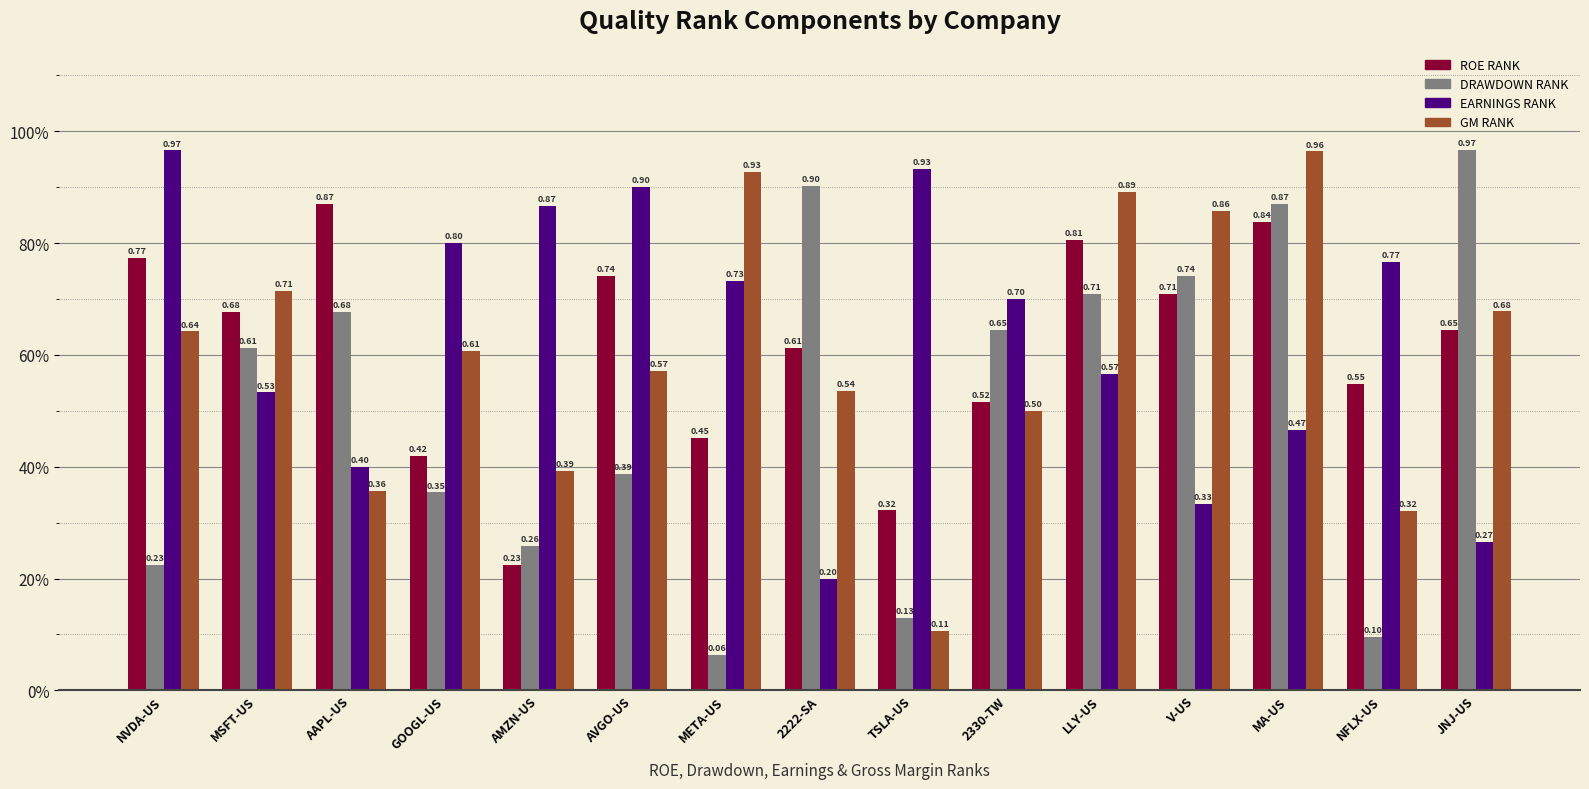

What is the spread (max minus min) of values at 2222-SA?

0.7